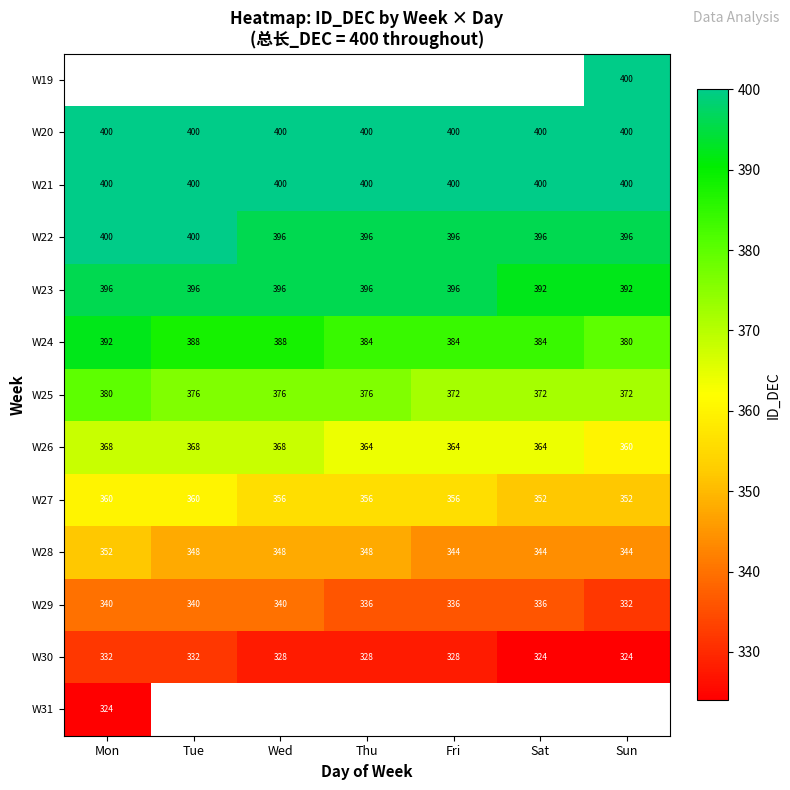

The value of W30 at Wed is 440.2. True or false?

False